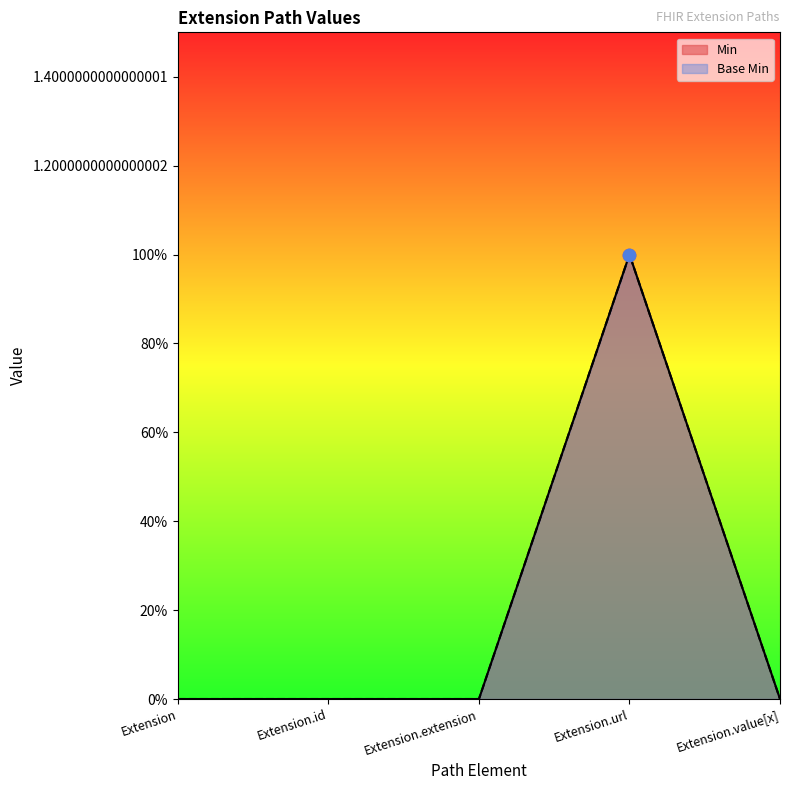

At how many categories does at least one series exceed 0?

1